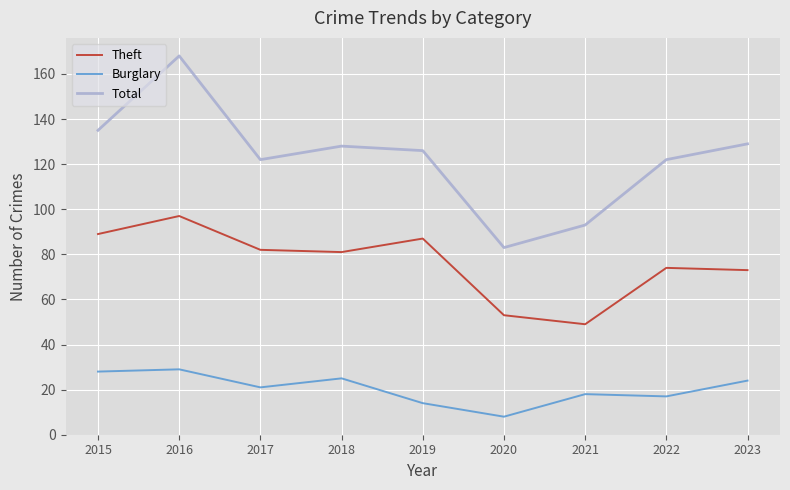

True or false: Total and Theft intersect in this chart.

False